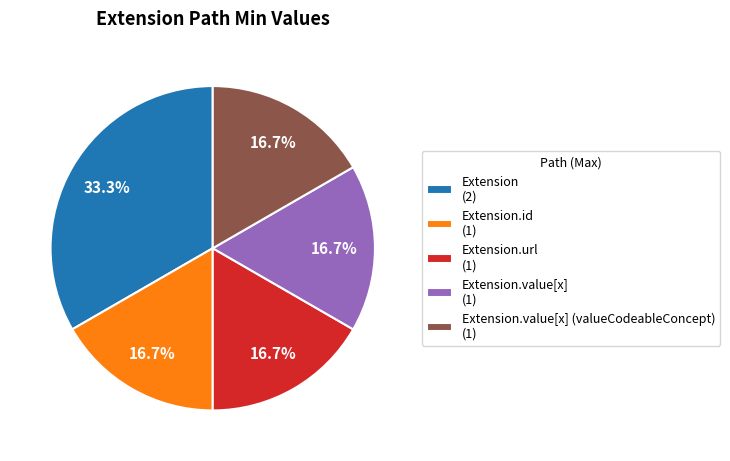

To the nearest percent, what is the average slice percentage?

20%